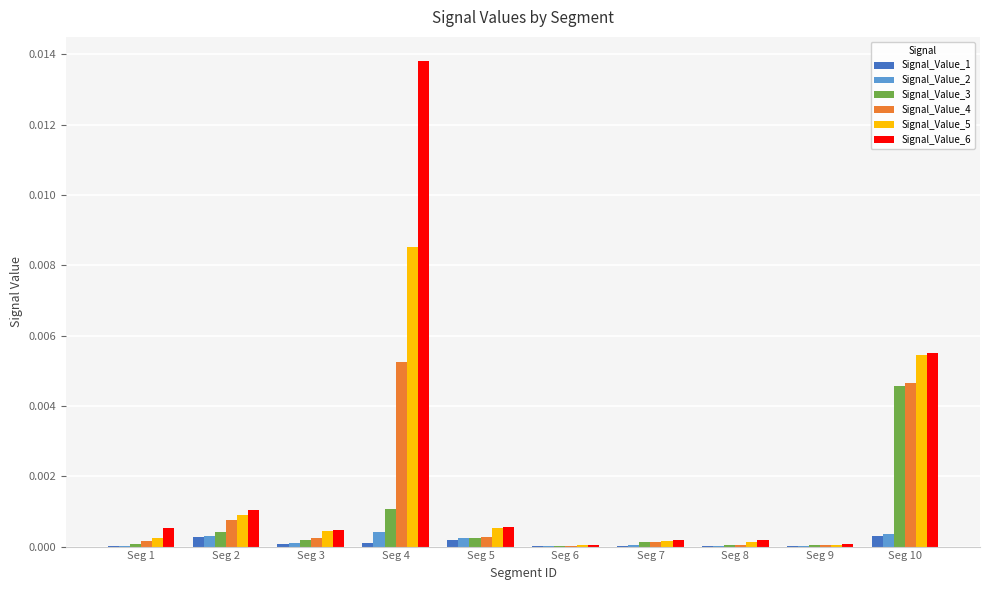

Which series has the largest total across all categories?

Signal_Value_6